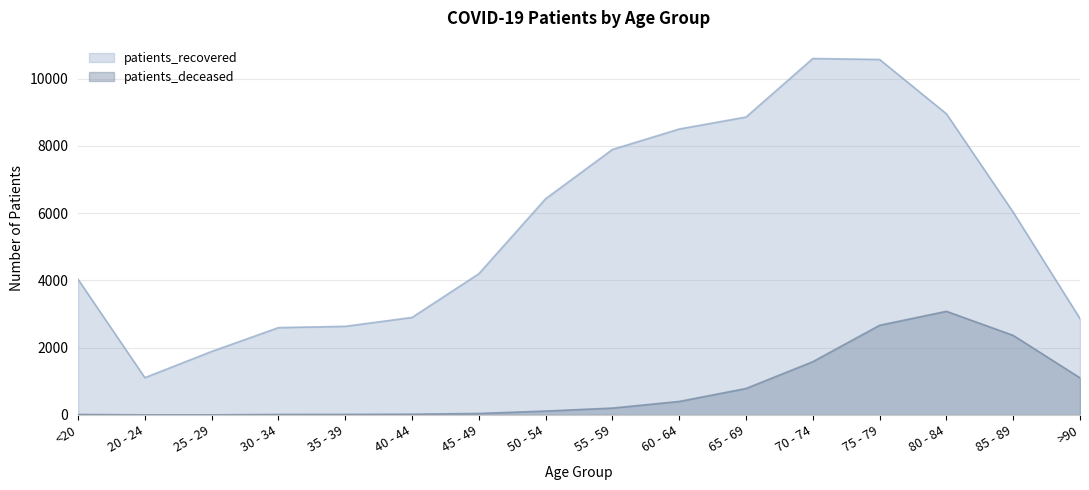

Reading left to right, extract all data points from this chart.

patients_recovered: 4032	1109	1888	2596	2635	2899	4198	6428	7891	8499	8855	10595	10566	8951	6026	2863
patients_deceased: 15	3	3	15	17	23	45	116	205	402	787	1584	2666	3081	2365	1103